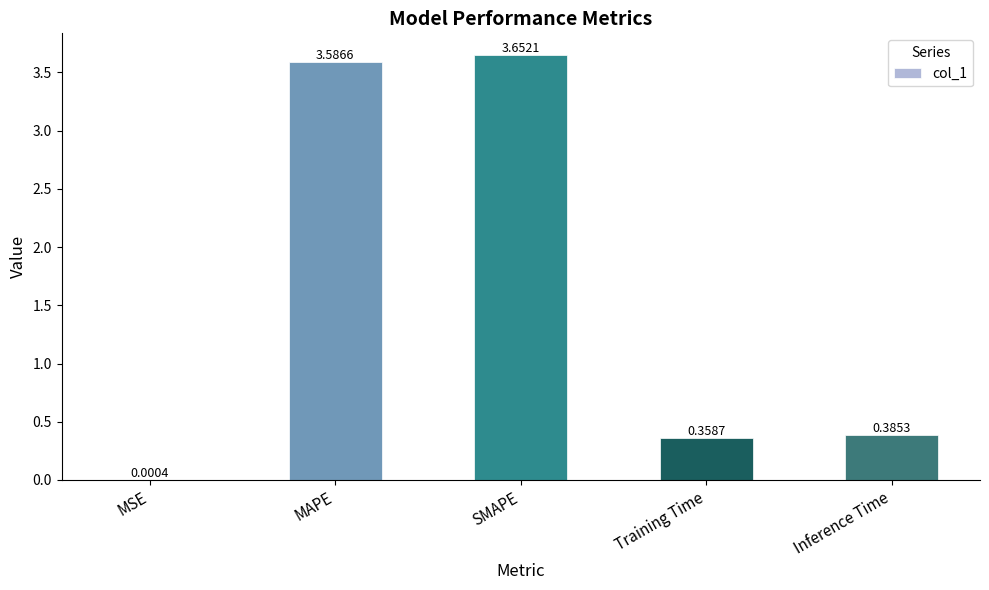

Between MAPE and SMAPE, which is larger?

SMAPE